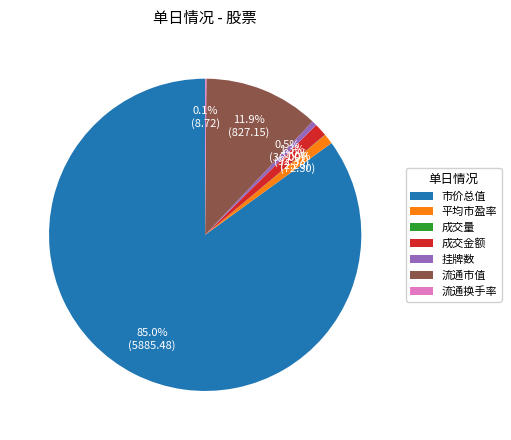

To the nearest percent, what percentage of the pie is 成交金额?

1%